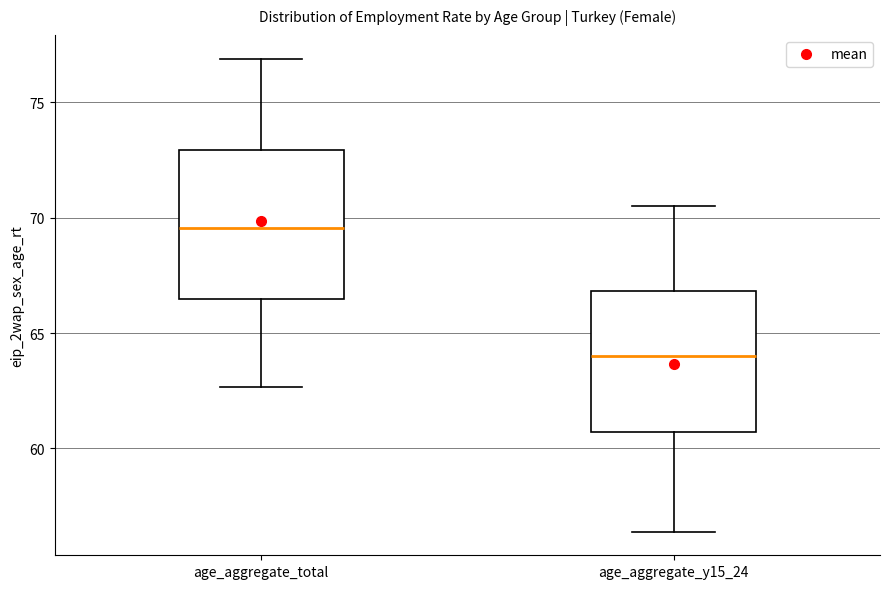

Which box has the highest median line?

age_aggregate_total